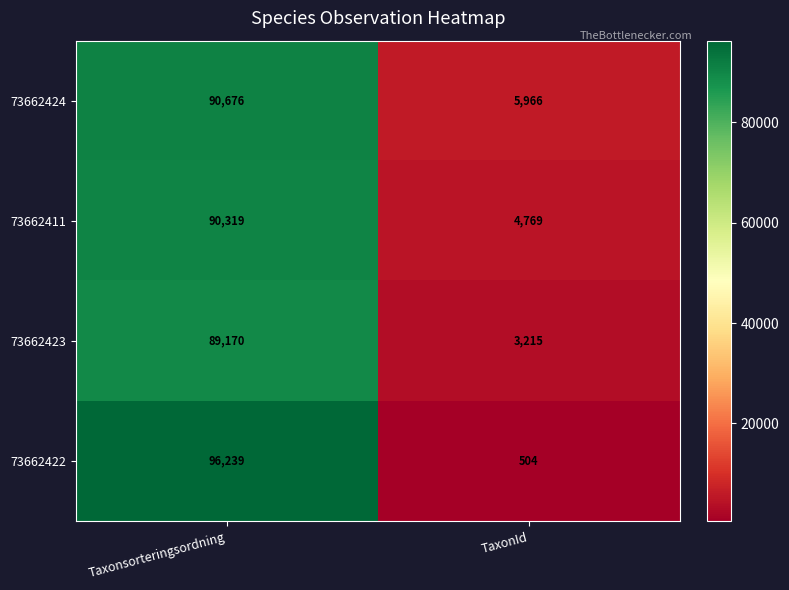

Reading left to right, extract all data points from this chart.

73662424: Taxonsorteringsordning=90676	TaxonId=5966
73662411: Taxonsorteringsordning=90319	TaxonId=4769
73662423: Taxonsorteringsordning=89170	TaxonId=3215
73662422: Taxonsorteringsordning=96239	TaxonId=504